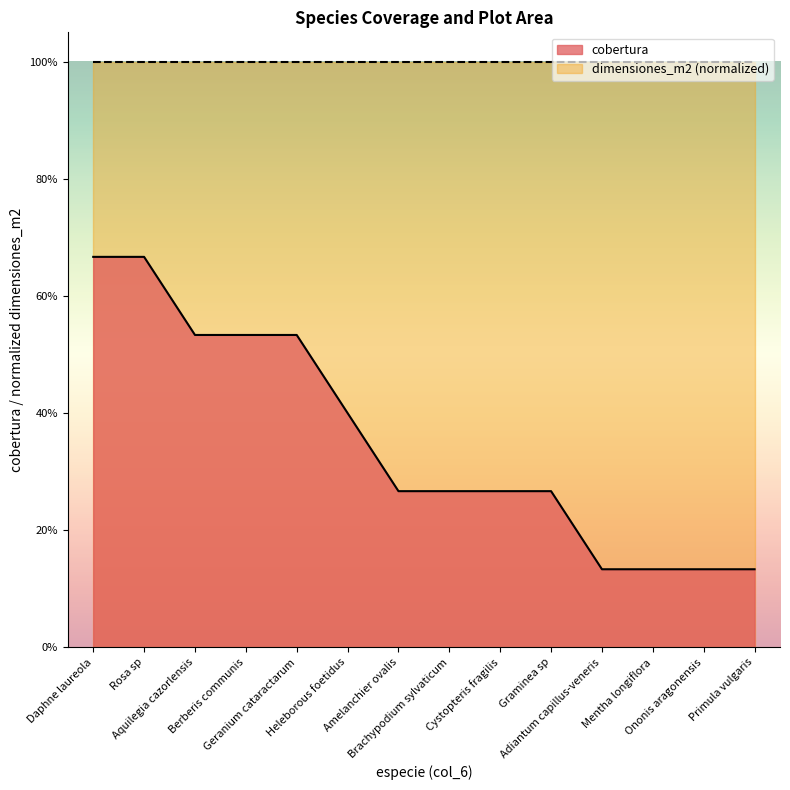

Reading left to right, what are all the values shown in this chart?

Daphne laureola=0.7	Rosa sp=0.7	Aquilegia cazorlensis=0.5	Berberis communis=0.5	Geranium cataractarum=0.5	Heleborous foetidus=0.4	Amelanchier ovalis=0.3	Brachypodium sylvaticum=0.3	Cystopteris fragilis=0.3	Graminea sp=0.3	Adiantum capillus-veneris=0.1	Mentha longiflora=0.1	Ononis aragonensis=0.1	Primula vulgaris=0.1